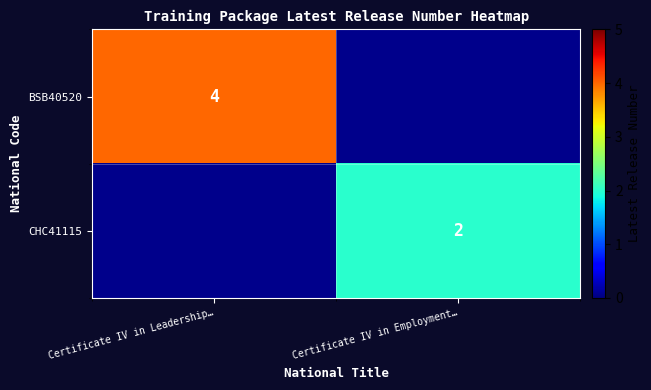

The BSB40520 series shows 5.8 at Certificate IV in Leadership…. True or false?

False